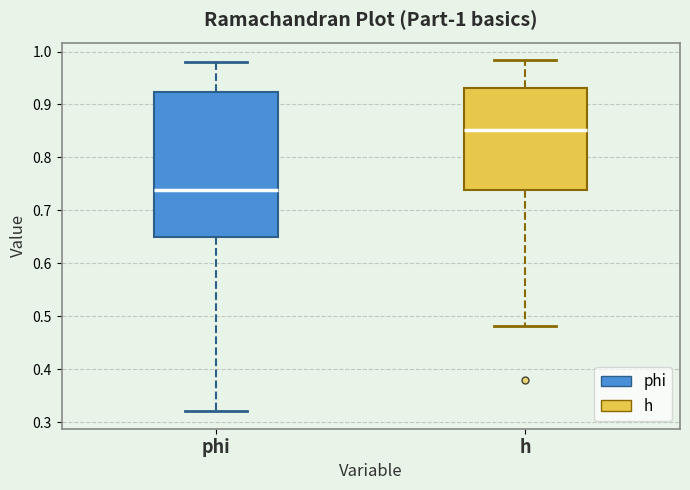

Comparing the boxes themselves (not the whiskers), which one is the tallest?

phi